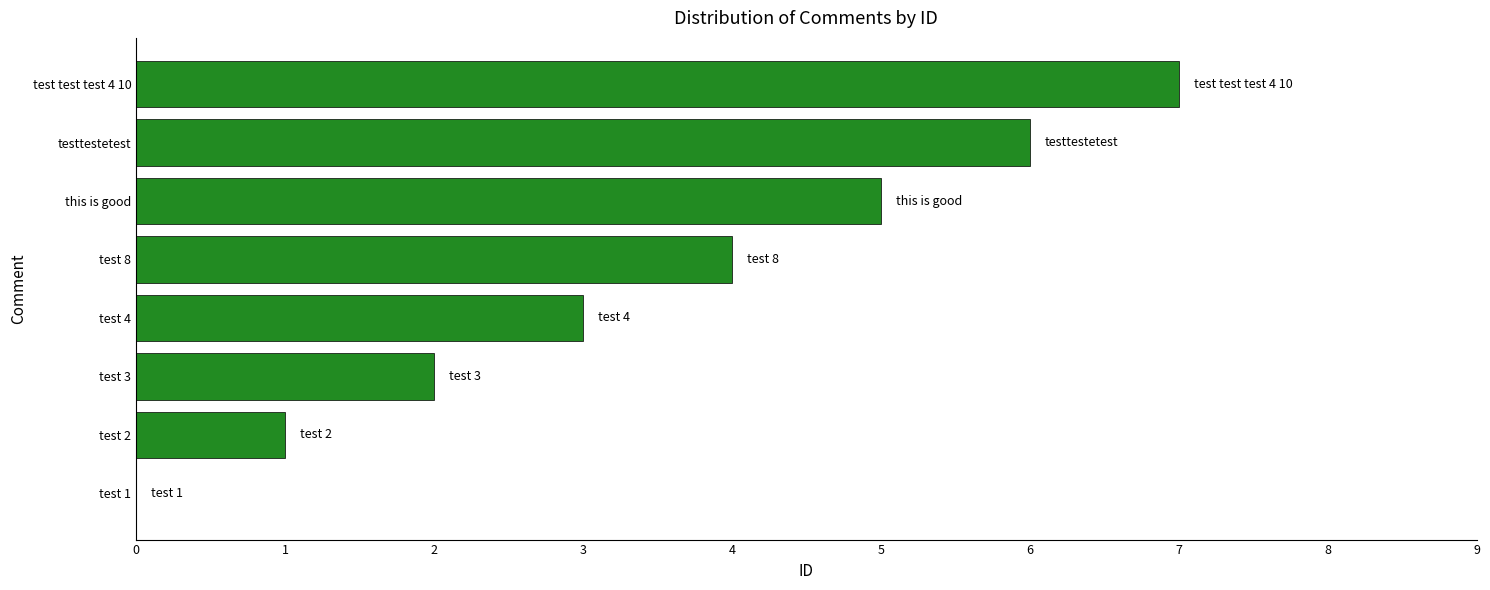

What is the change in value from test 3 to this is good?

+3